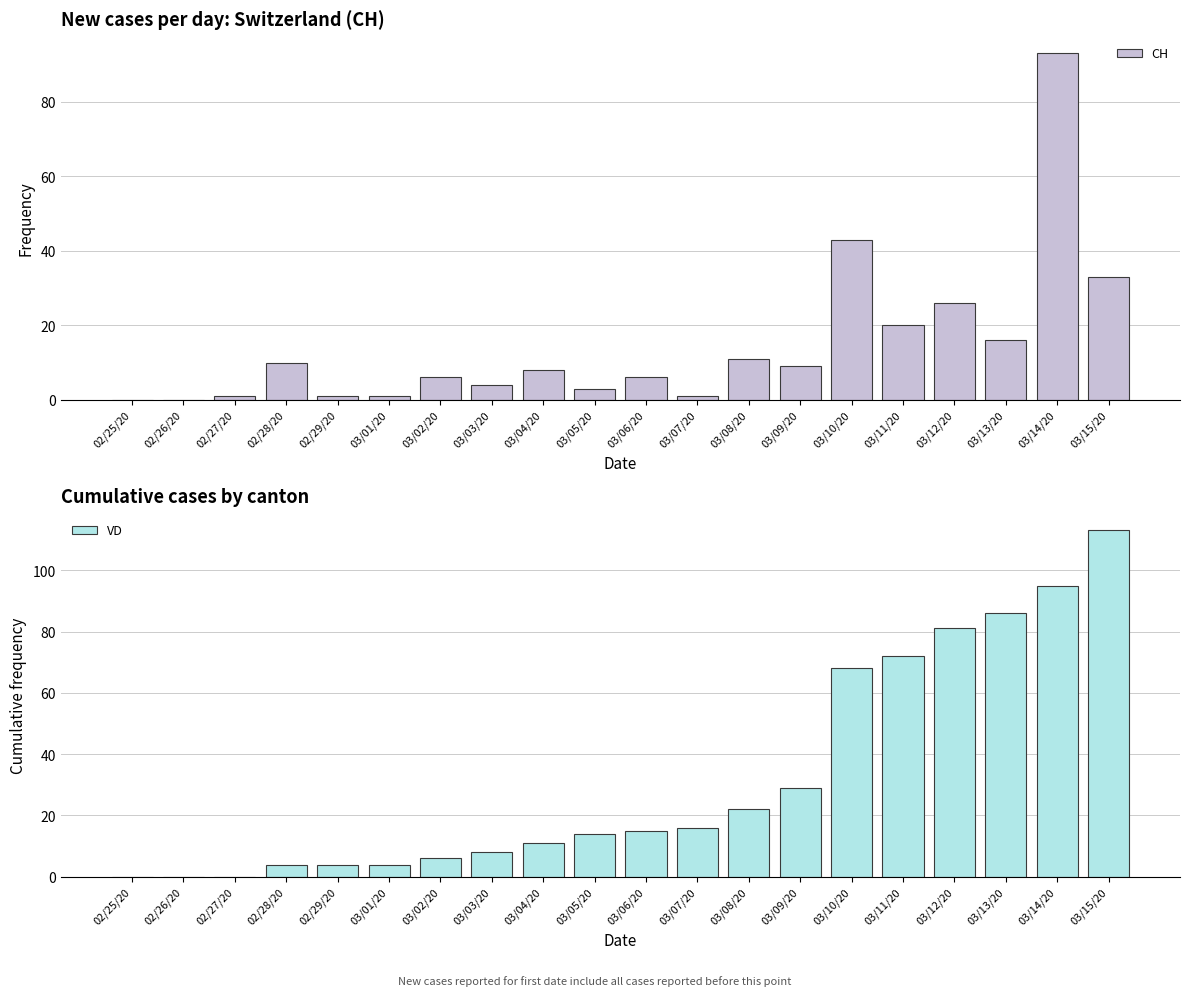

Are the bars grouped side by side (vs. stacked)?

Yes